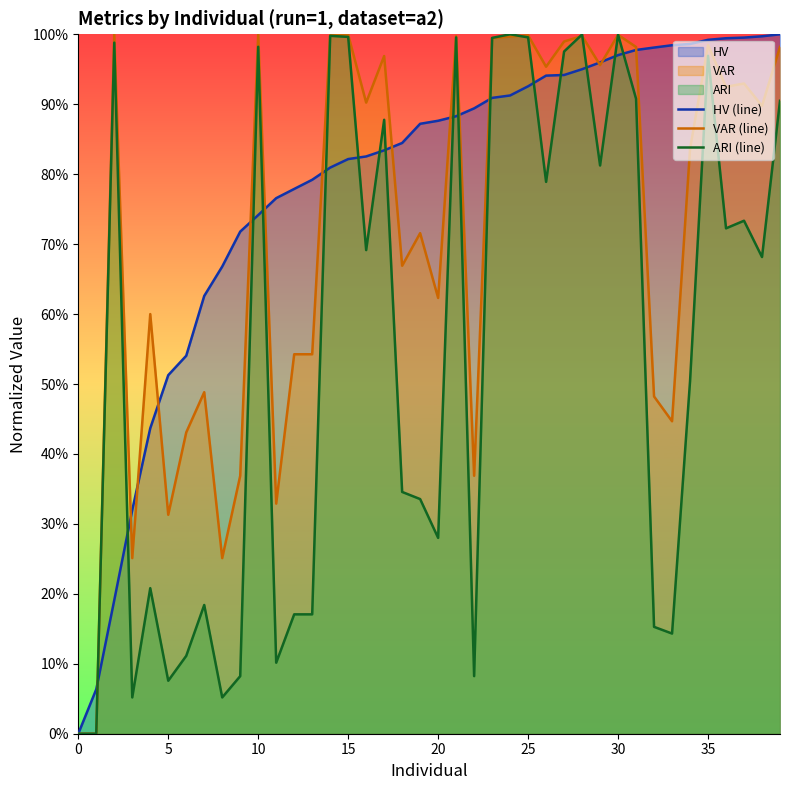

True or false: ARI (line) and VAR (line) cross at least once.

True